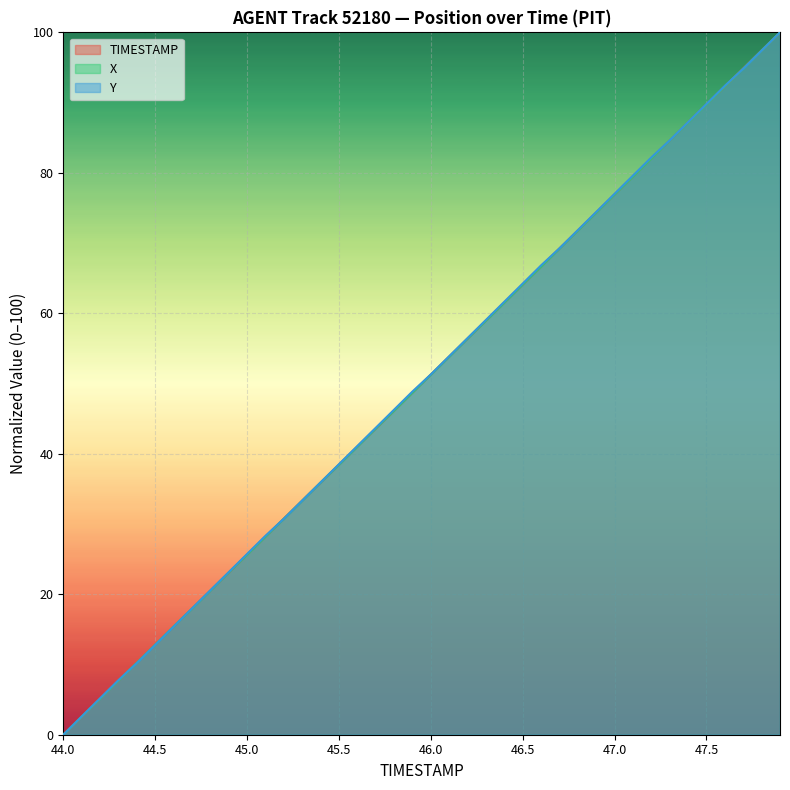

How many intersections are there between X and Y?

3